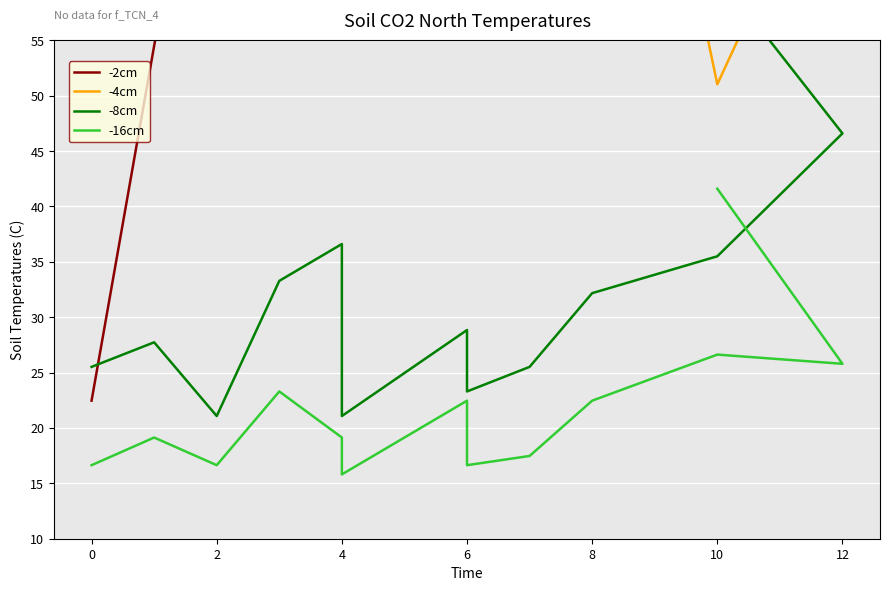

True or false: -8cm has more than 1 points higher than both neighbors.

True